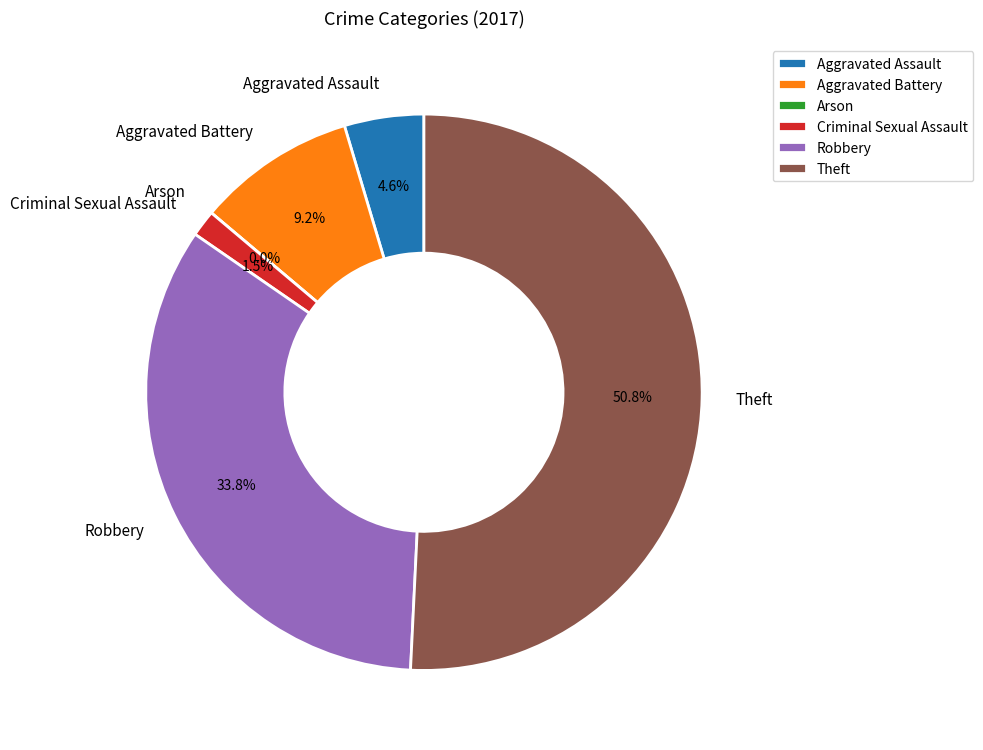

To the nearest percent, what percentage of the pie is Theft?

51%